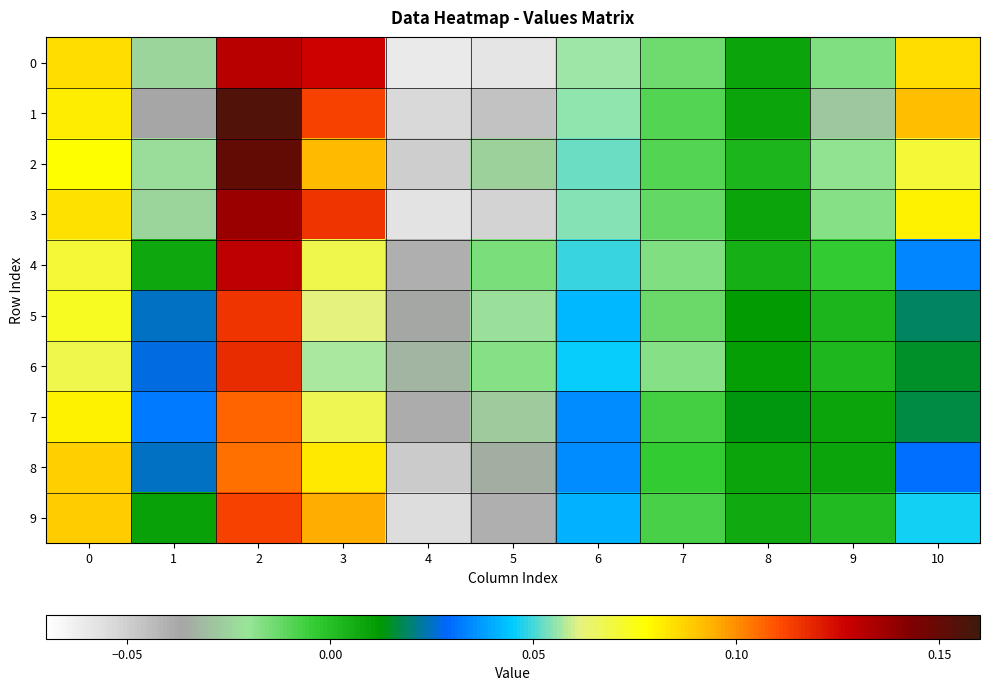

Reading right to left, list all the values displayed in this chart.

0: 10=0.1	9=-0.0	8=0.0	7=-0.0	6=0.1	5=-0.1	4=-0.1	3=0.1	2=0.1	1=-0.0	0=0.1
1: 10=0.1	9=-0.0	8=0.0	7=-0.0	6=0.1	5=-0.0	4=-0.1	3=0.1	2=0.2	1=-0.0	0=0.1
2: 10=0.1	9=-0.0	8=0.0	7=-0.0	6=0.1	5=-0.0	4=-0.0	3=0.1	2=0.2	1=-0.0	0=0.1
3: 10=0.1	9=-0.0	8=0.0	7=-0.0	6=0.1	5=-0.1	4=-0.1	3=0.1	2=0.1	1=-0.0	0=0.1
4: 10=0.0	9=-0.0	8=0.0	7=-0.0	6=0.0	5=-0.0	4=-0.0	3=0.1	2=0.1	1=0.0	0=0.1
5: 10=0.0	9=0.0	8=0.0	7=-0.0	6=0.0	5=-0.0	4=-0.0	3=0.1	2=0.1	1=0.0	0=0.1
6: 10=0.0	9=0.0	8=0.0	7=-0.0	6=0.0	5=-0.0	4=-0.0	3=0.1	2=0.1	1=0.0	0=0.1
7: 10=0.0	9=0.0	8=0.0	7=-0.0	6=0.0	5=-0.0	4=-0.0	3=0.1	2=0.1	1=0.0	0=0.1
8: 10=0.0	9=0.0	8=0.0	7=-0.0	6=0.0	5=-0.0	4=-0.0	3=0.1	2=0.1	1=0.0	0=0.1
9: 10=0.0	9=0.0	8=0.0	7=-0.0	6=0.0	5=-0.0	4=-0.1	3=0.1	2=0.1	1=0.0	0=0.1